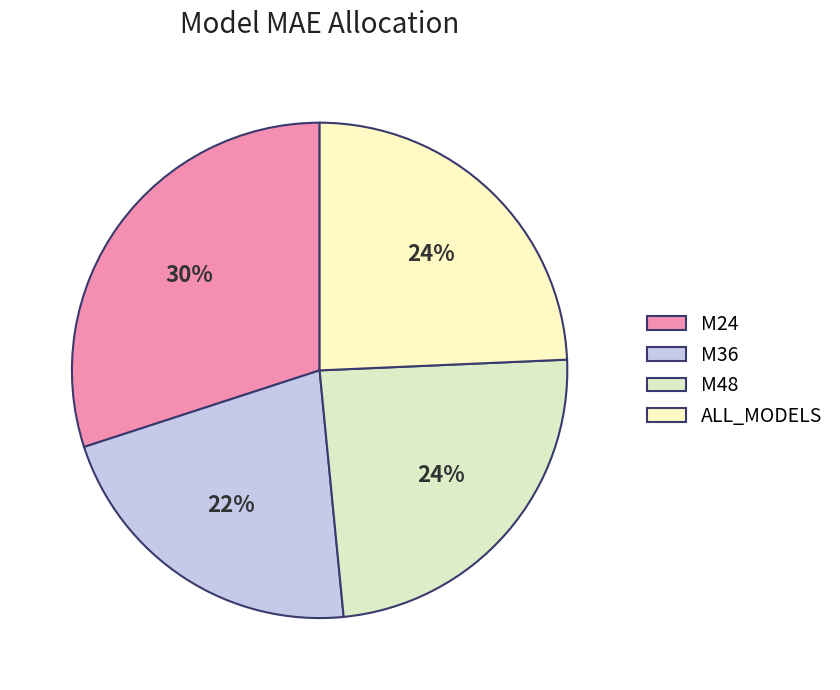

To the nearest percent, what is the difference between the largest and smallest slice percentages?

8%